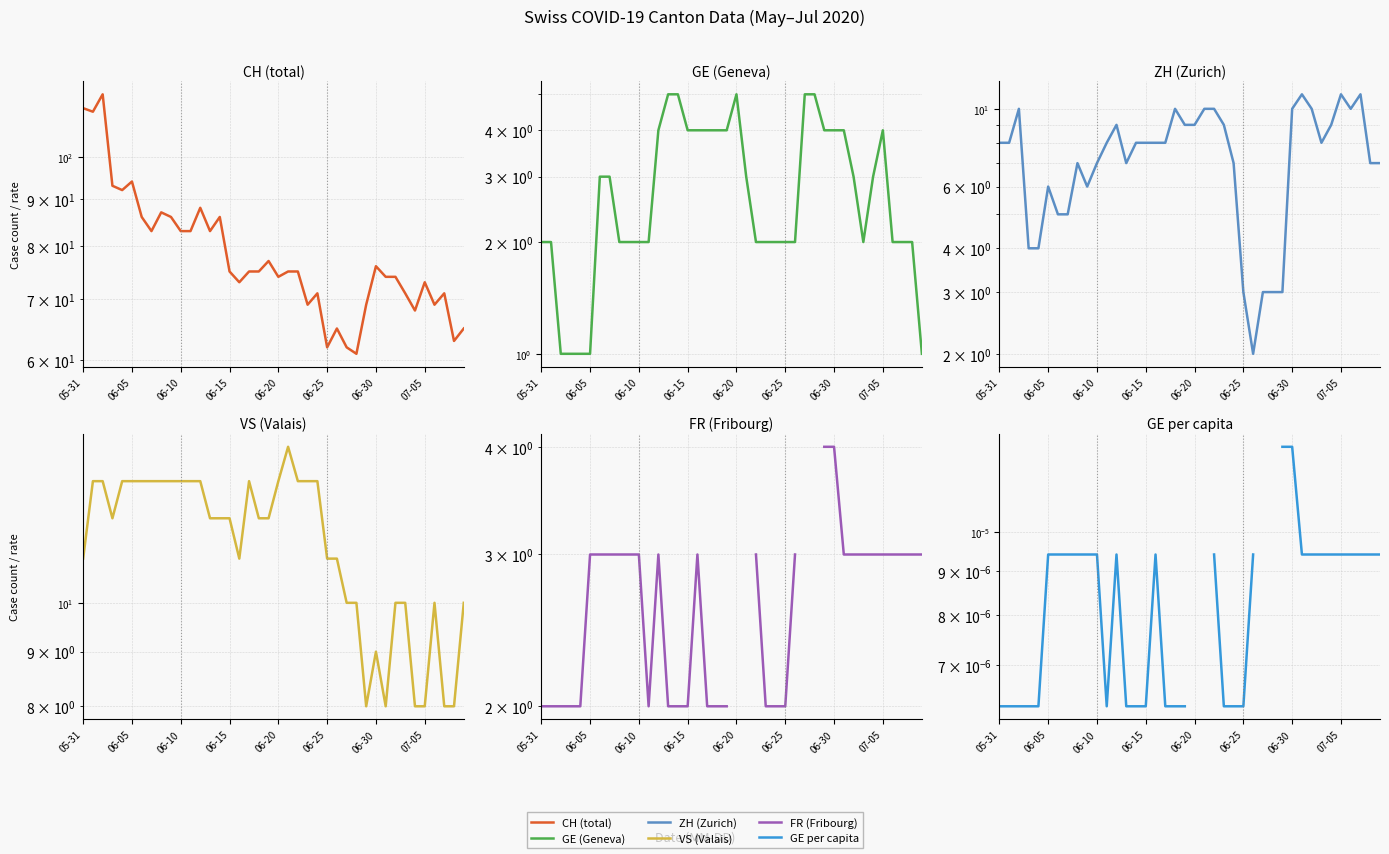

Rank the series by their maximum value, from lowest to highest.

GE_pc, FR, GE, ZH, VS, CH